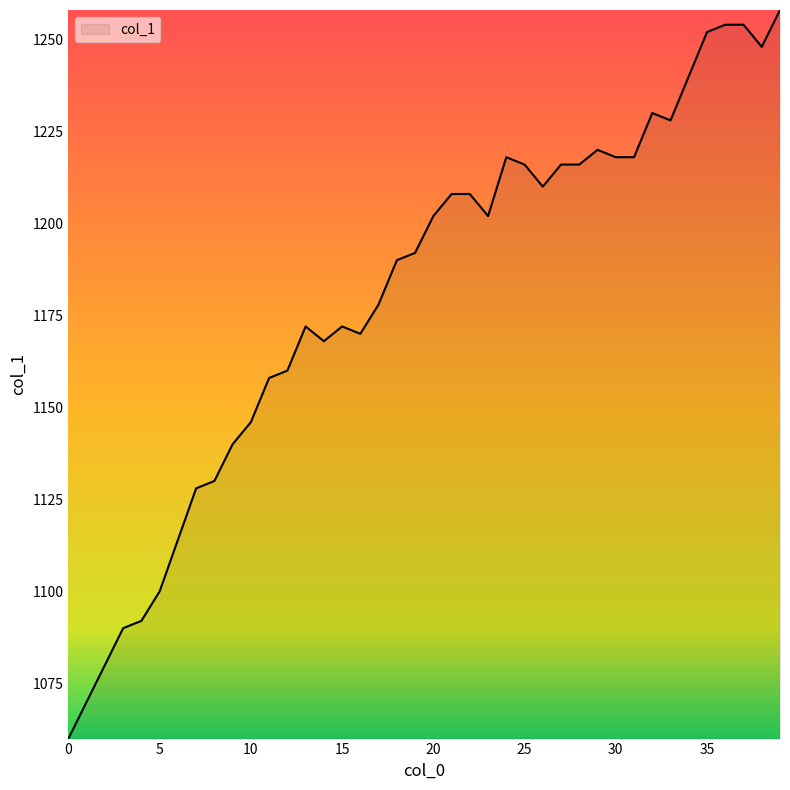

What is the sum of all values?

47226